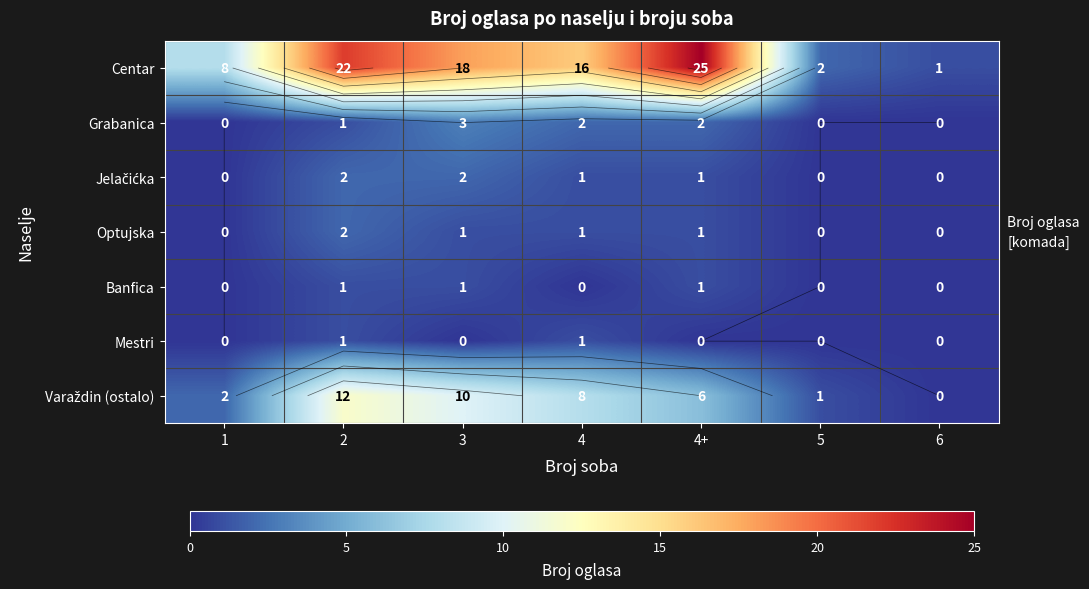

At 3, list the series in order from largest to smallest.

Centar, Varaždin (ostalo), Grabanica, Jelačićka, Optujska, Banfica, Mestri